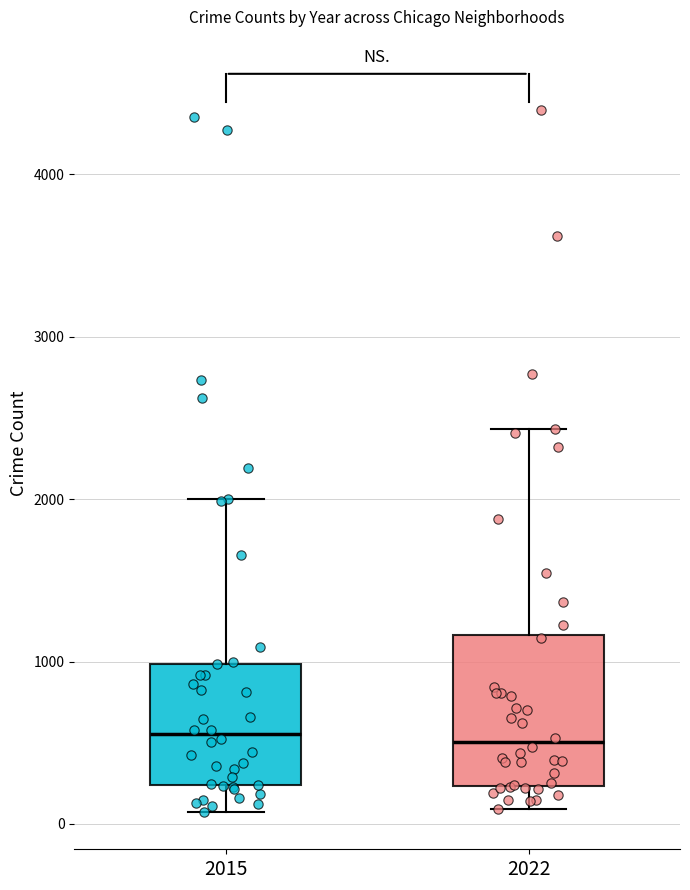

Which box is the tallest, from its lower edge to its upper edge?

2022